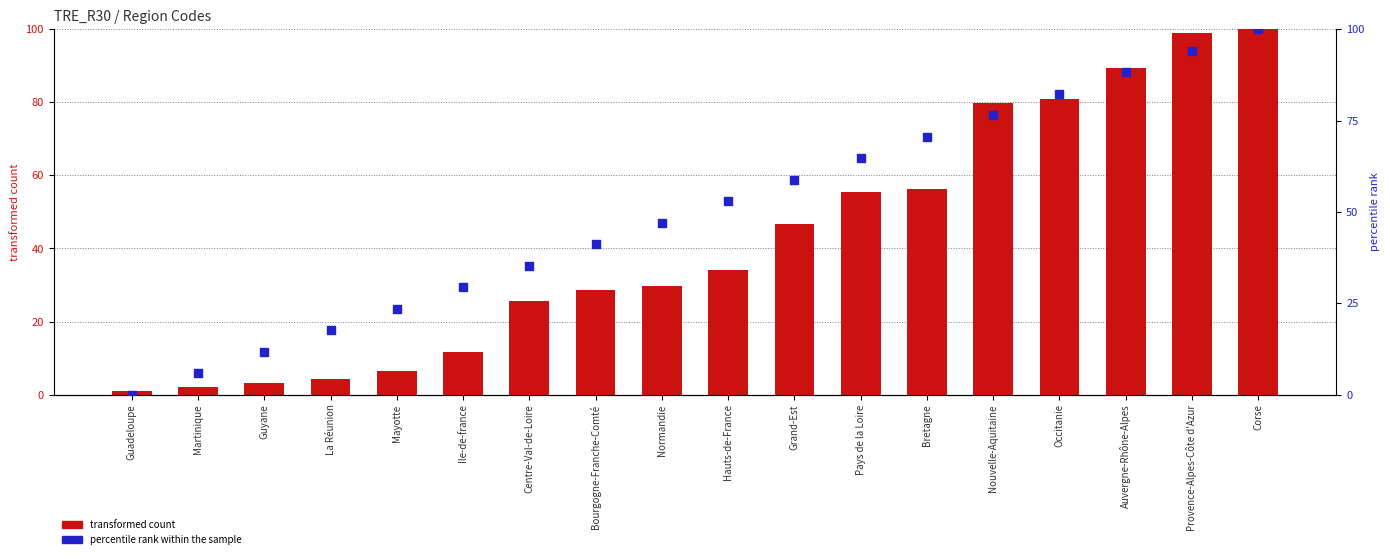

At how many categories does at least one series exceed 33?

12